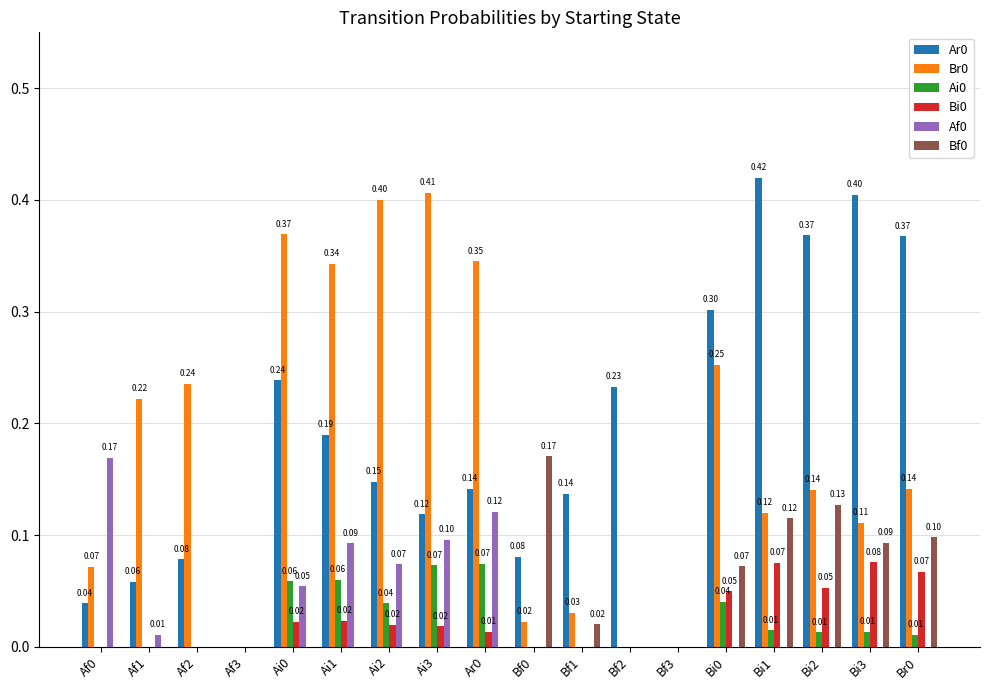

The Af0 series shows -0.1 at Bf3. True or false?

False